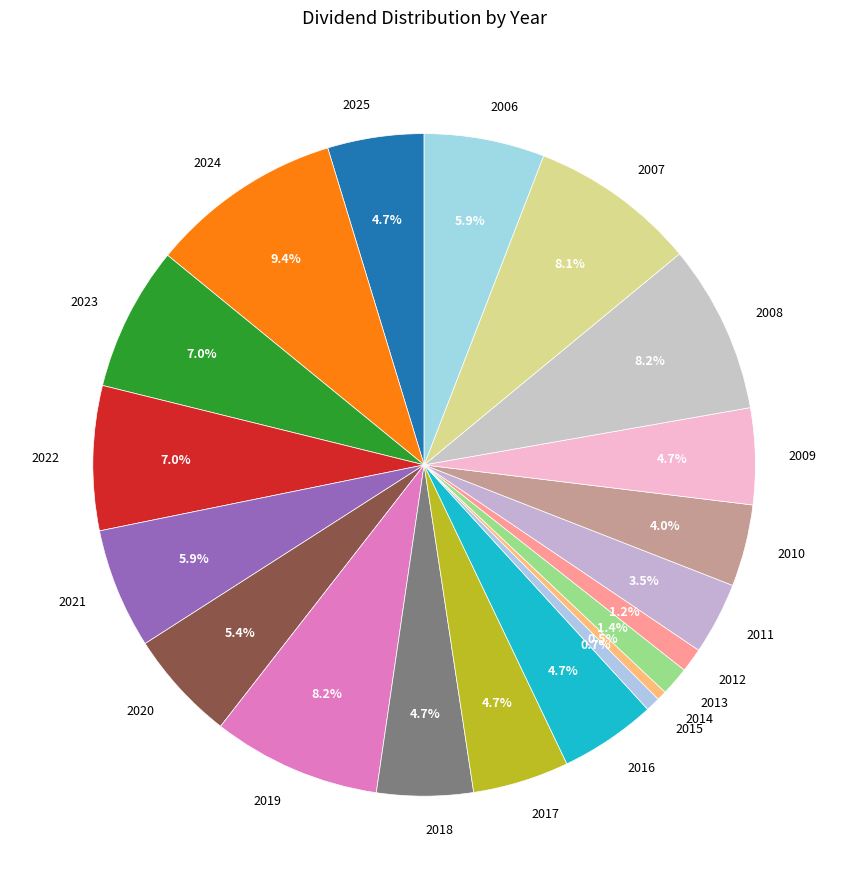

Approximately how many times larger is the value at 2022 compared to 2021?

1.2